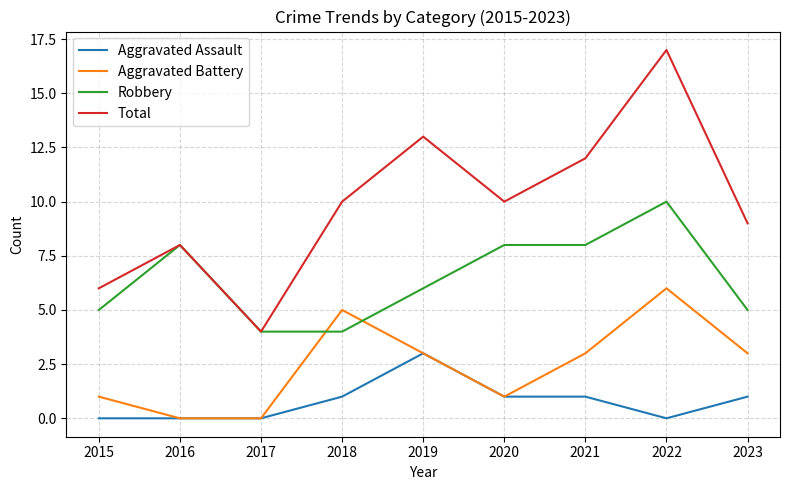

The value of Total at 2020 is 3. True or false?

False